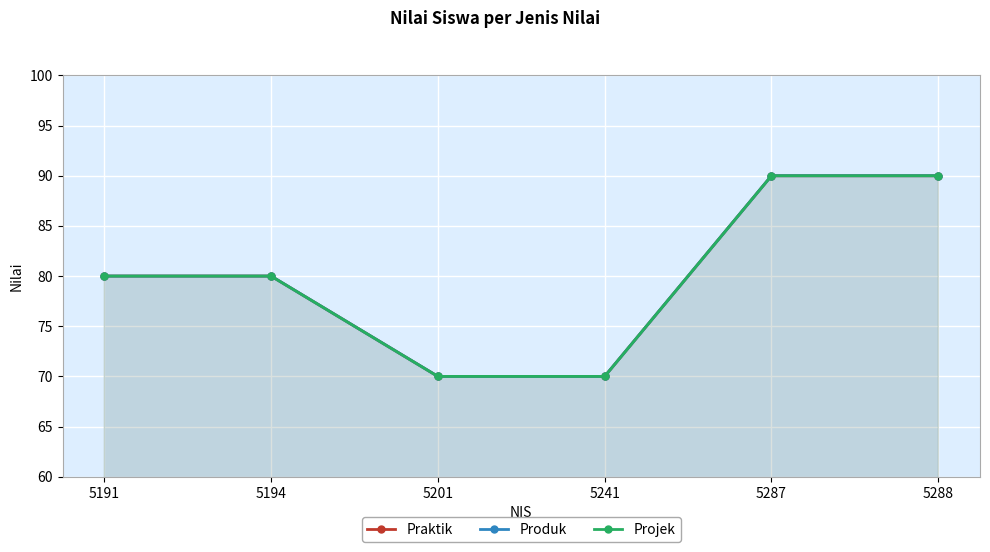

How many Produk values are between 70 and 90?

6